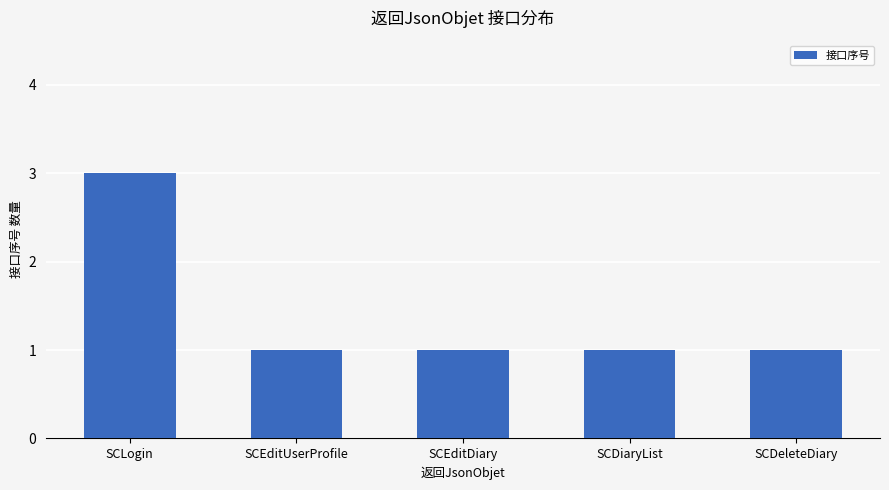

Approximately how many times larger is the value at SCLogin compared to SCEditUserProfile?

3.0